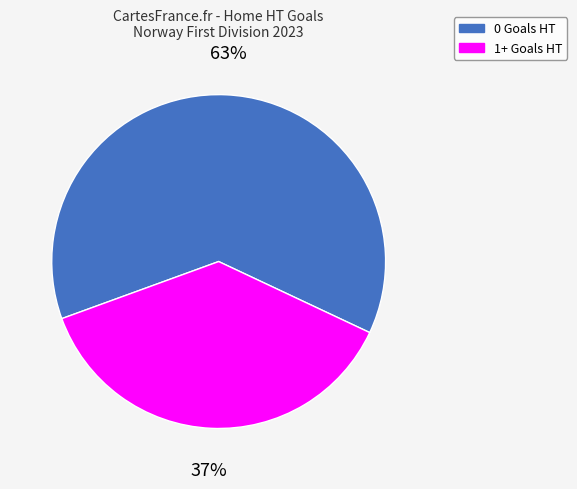

Is there a majority slice in this chart?

Yes